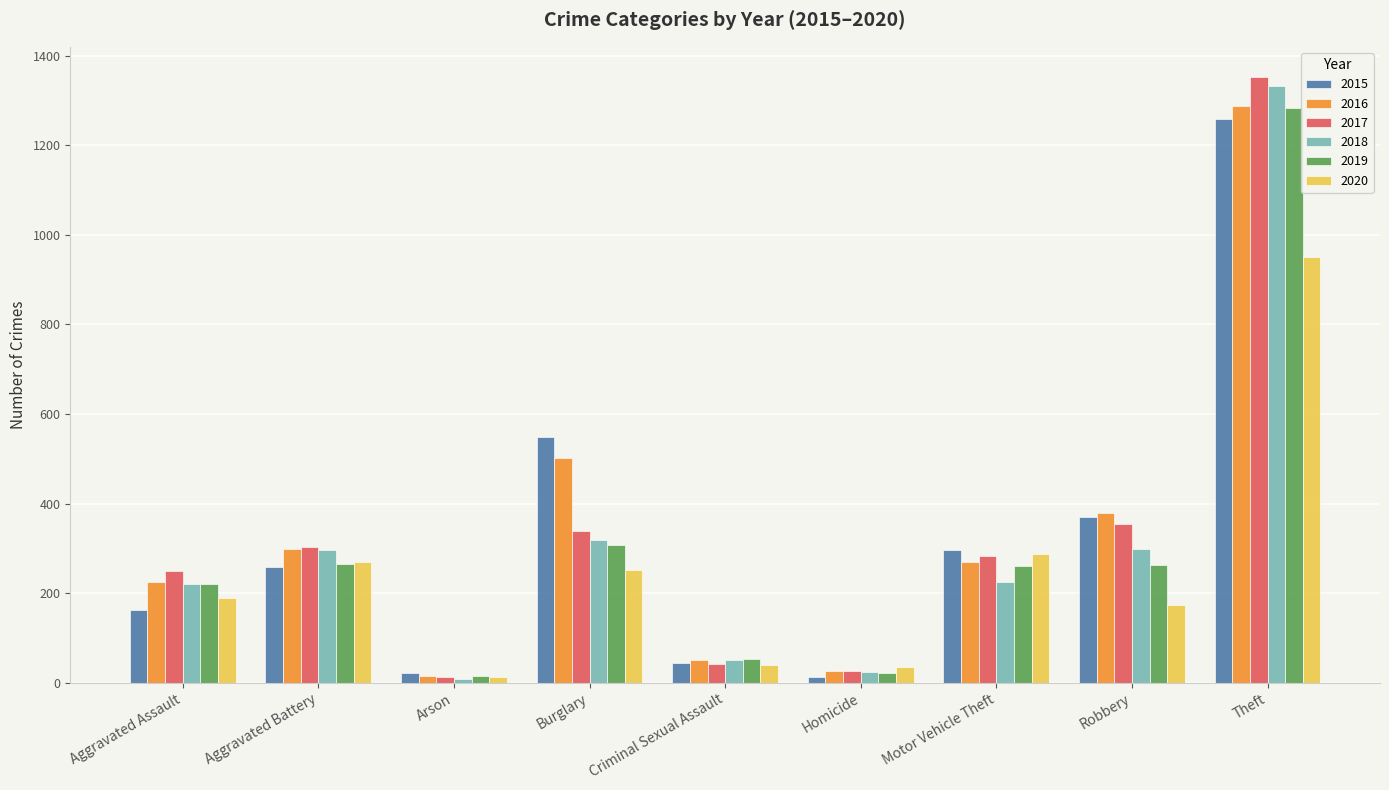

What is the spread (max minus min) of values at Motor Vehicle Theft?

73